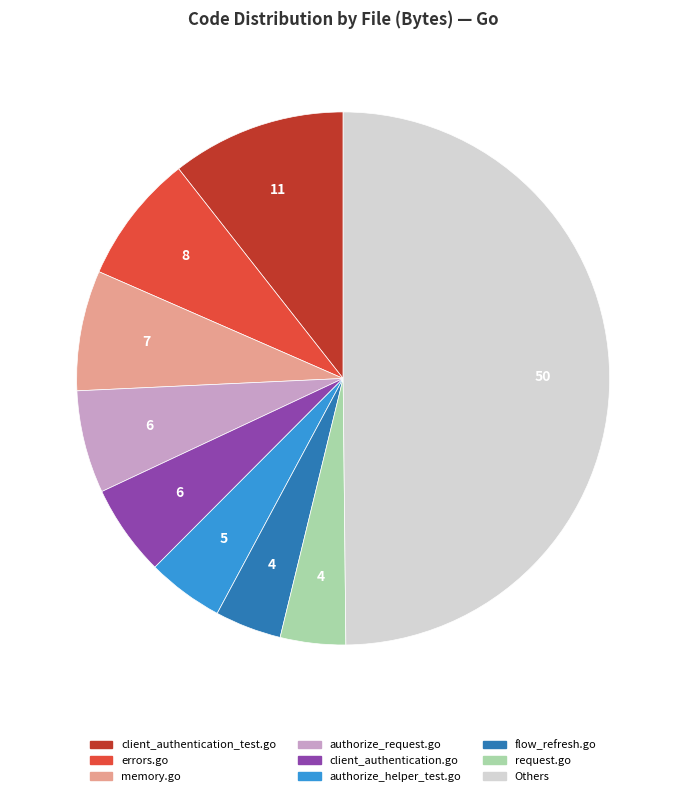

Count the number of slices in the pie.

9